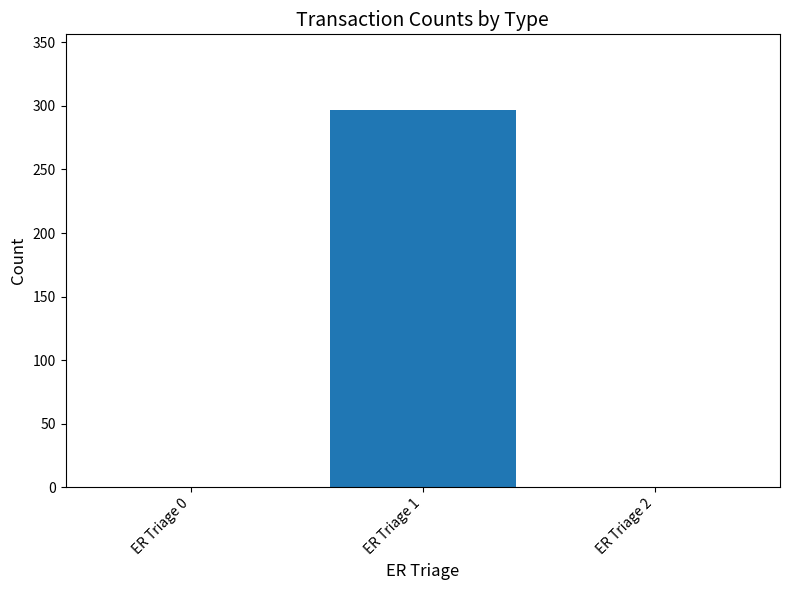

What is the change in value from ER Triage 0 to ER Triage 1?

+297